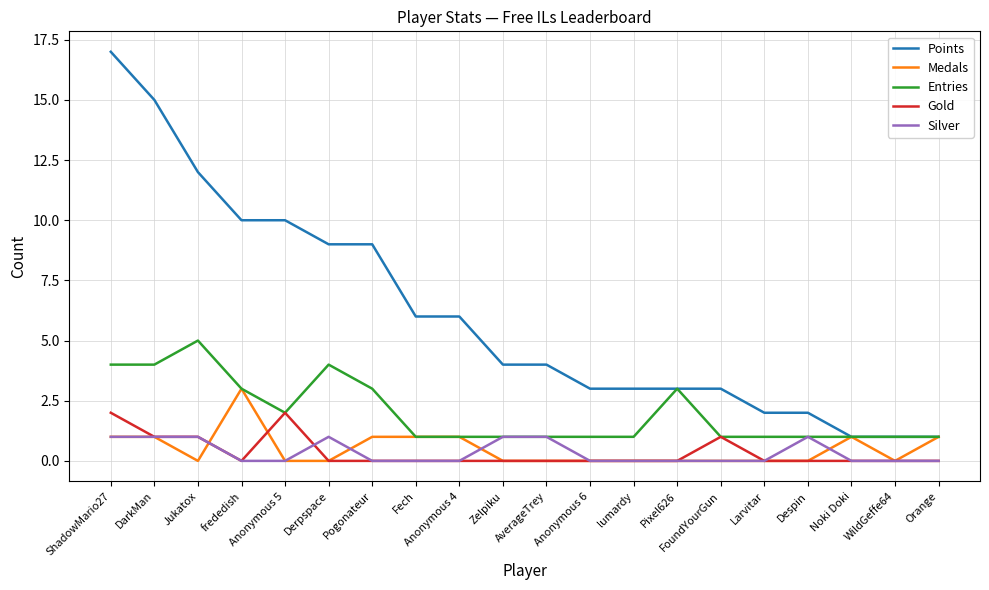

The Medals series shows 0 at AverageTrey. True or false?

True